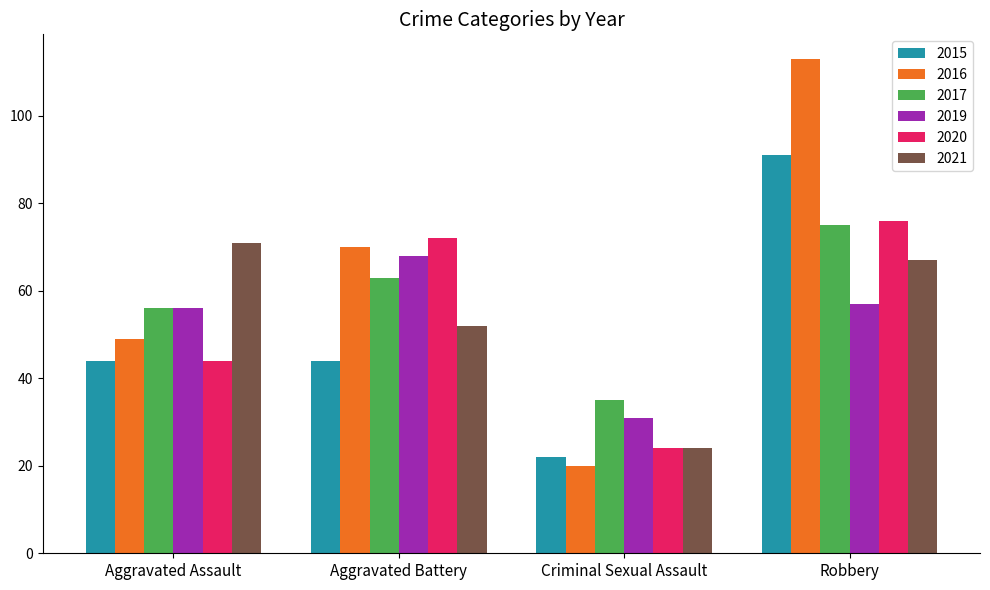

What value does the 2016 series have at Aggravated Assault, to the nearest 10?

50